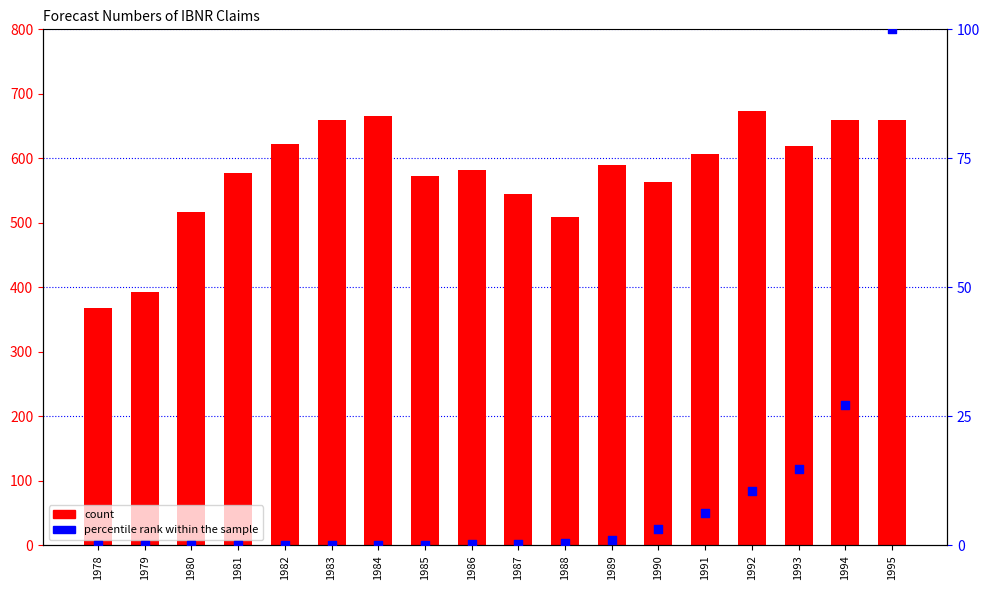

Which series reaches the maximum Y coordinate?

count